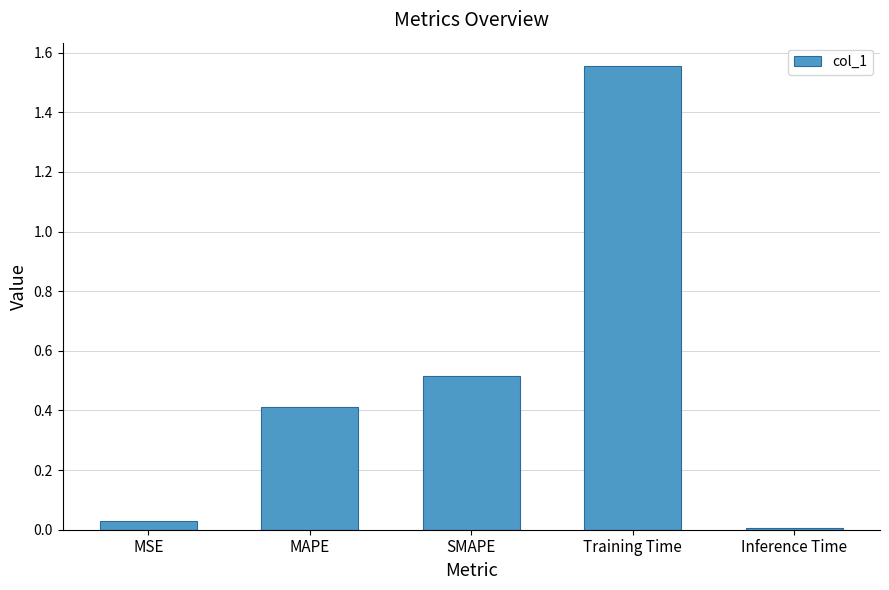

Is it true that the value at MSE is 0.0?

True